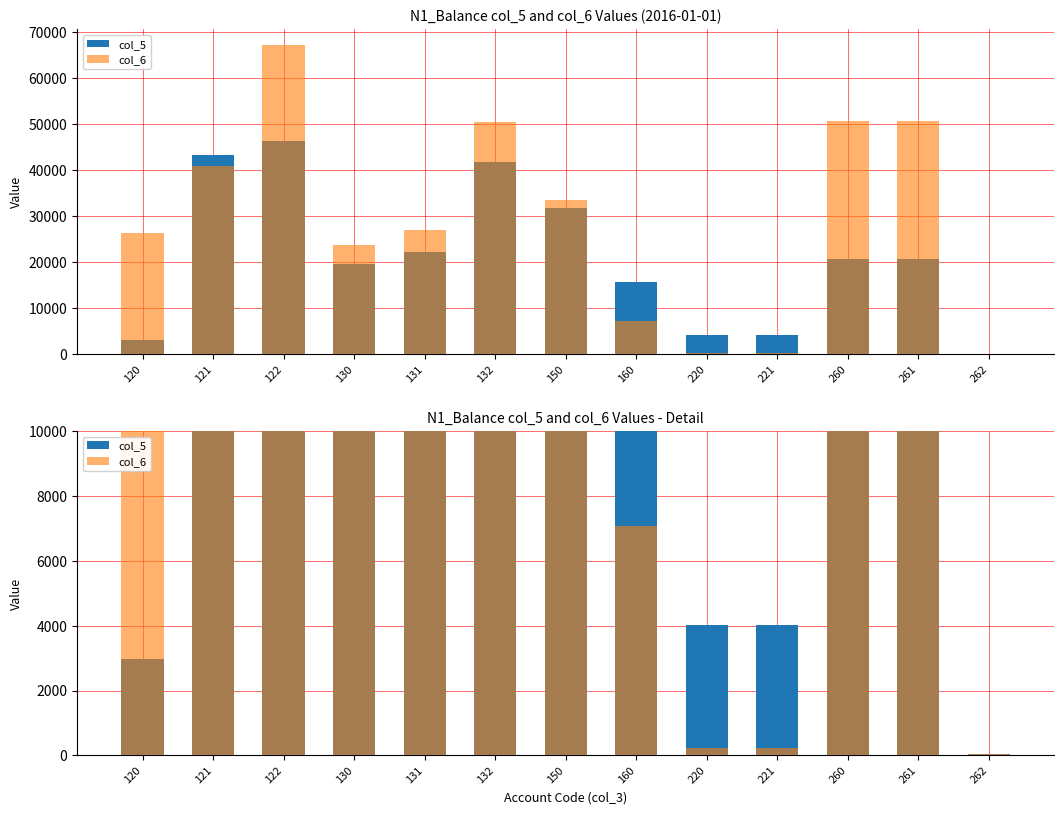

Which series has the largest total across all categories?

col_6